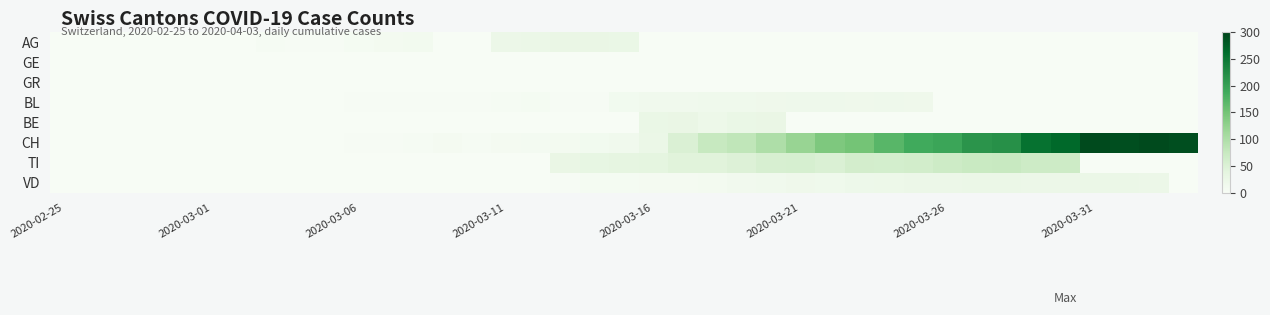

What is the greatest value displayed?

294